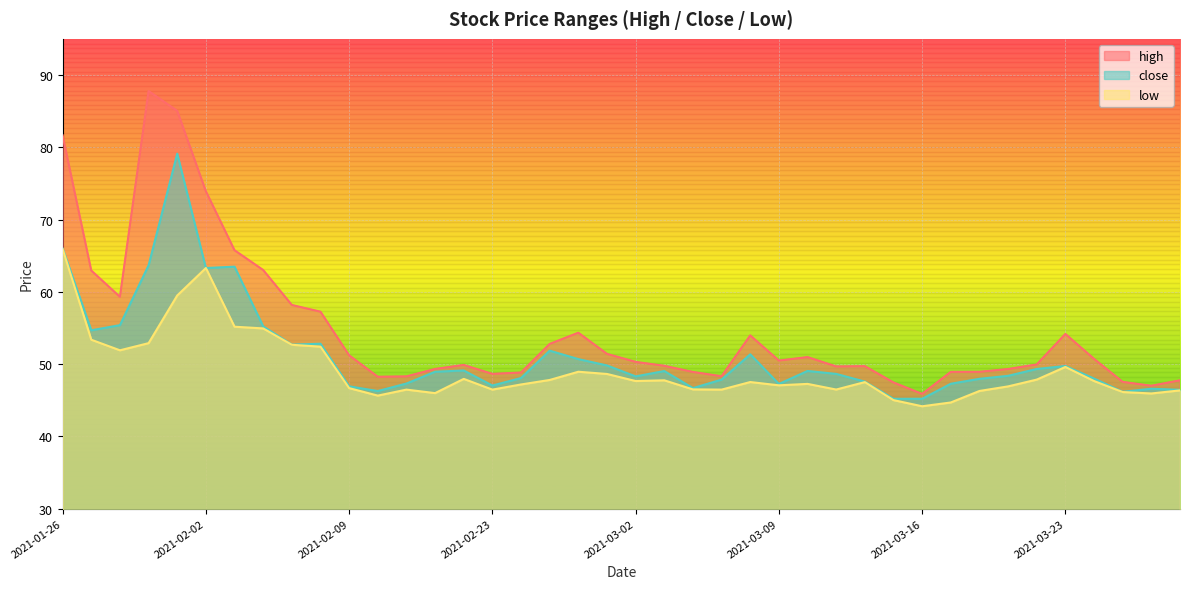

Where does the low series first go above 47?

2021-01-26